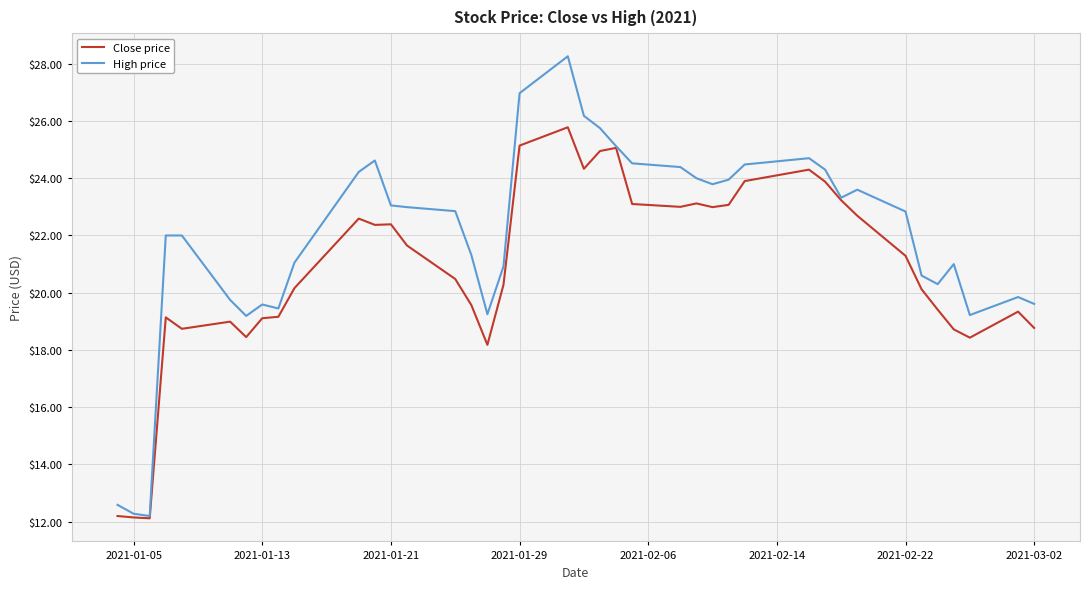

List the series in order of their peak value, highest first.

High price, Close price